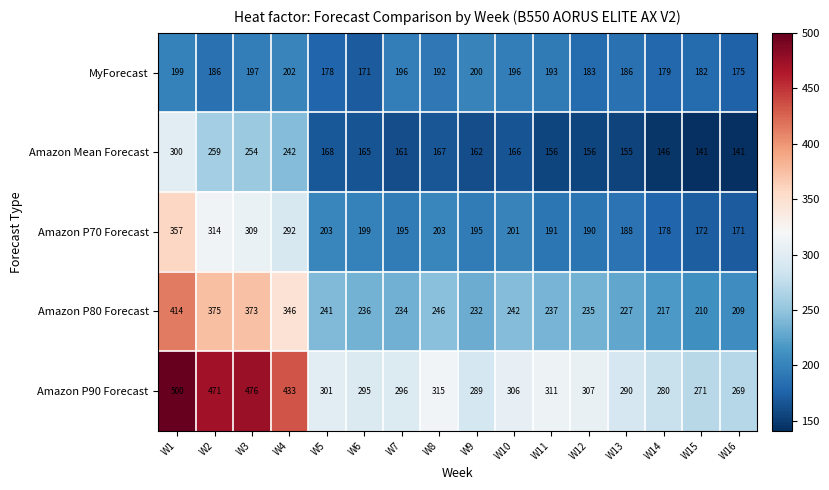

At which label is Amazon Mean Forecast closest to 220?

W4